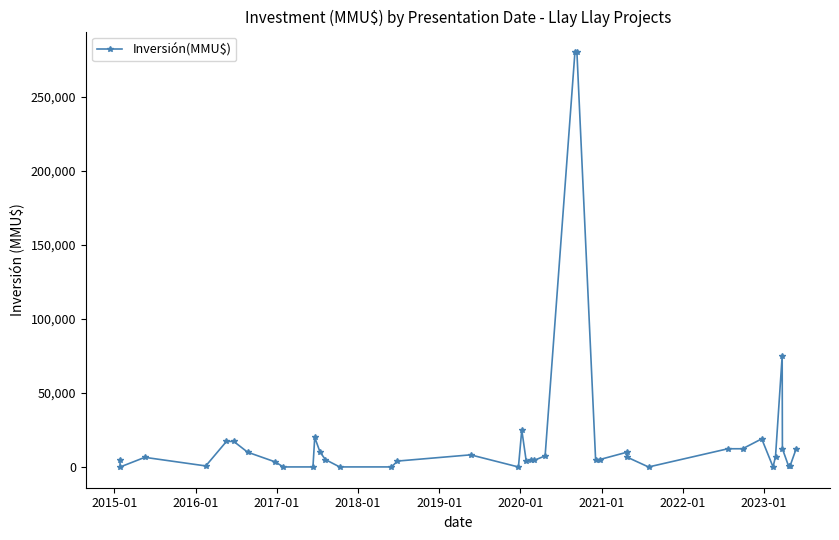

How many categories are shown in the chart?

40